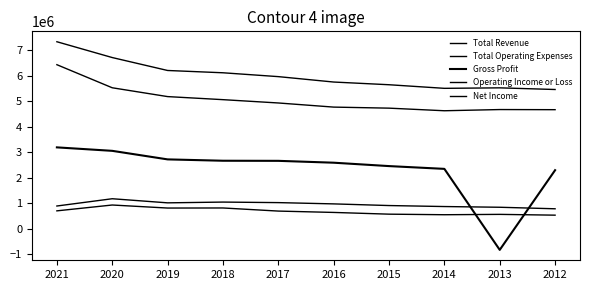

Reading right to left, list all the values displayed in this chart.

Total Revenue: 5468000	5533000	5514000	5655000	5761000	5973000	6124000	6214000	6721000	7341000
Total Operating Expenses: 4677000	4682000	4635000	4737000	4778000	4940000	5070000	5190000	5536000	6441000
Gross Profit: 2304000	-820000	2356000	2465000	2598000	2671000	2675000	2728000	3063000	3199000
Operating Income or Loss: 791000	851000	879000	918000	983000	1033000	1054000	1024000	1185000	900000
Net Income: 541000	572000	558000	580000	648000	701000	823000	820000	939000	710000